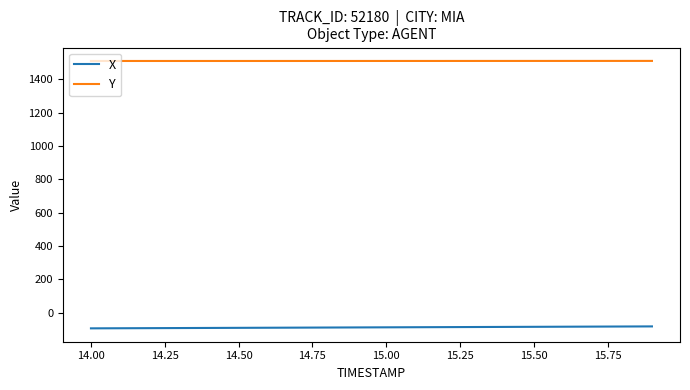

List the series in order of their peak value, highest first.

Y, X